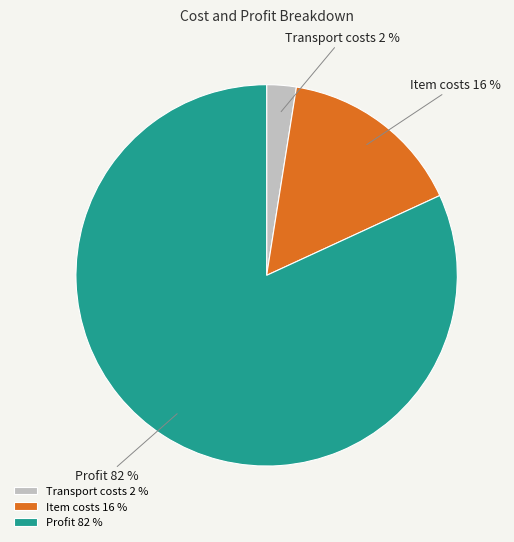

To the nearest percent, what percentage of the pie is Item costs?

16%